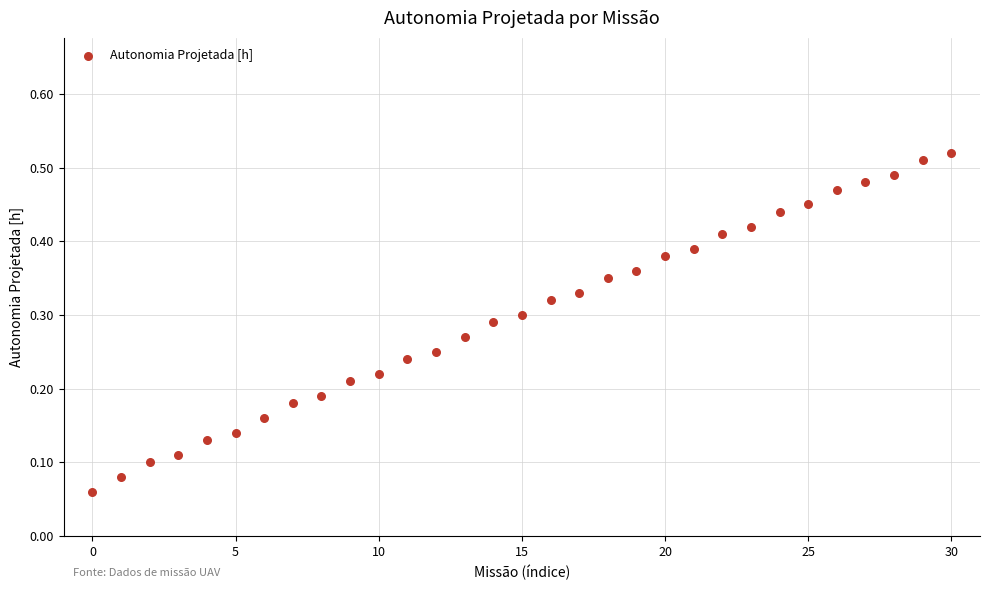

How many data points are displayed?

31